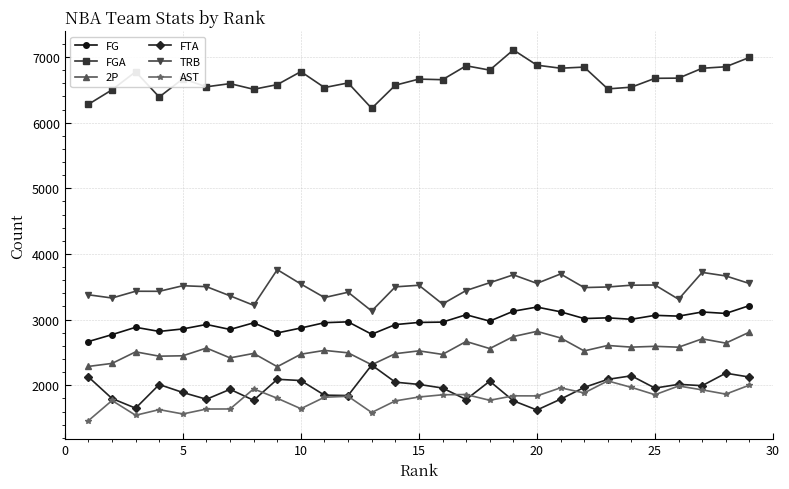

At how many categories does at least one series exceed 5227?

29